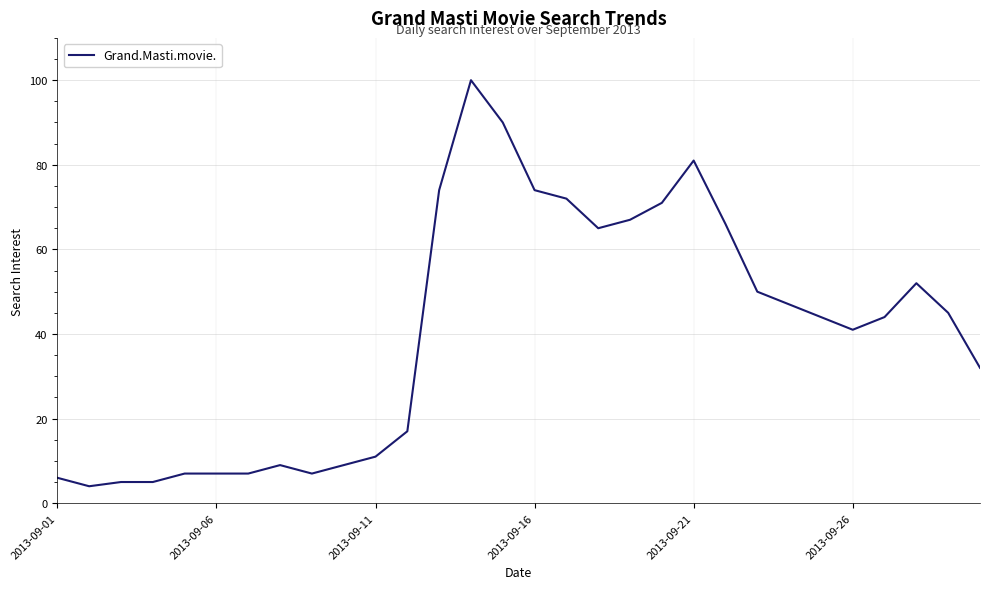

Does the chart have visible grid lines?

Yes